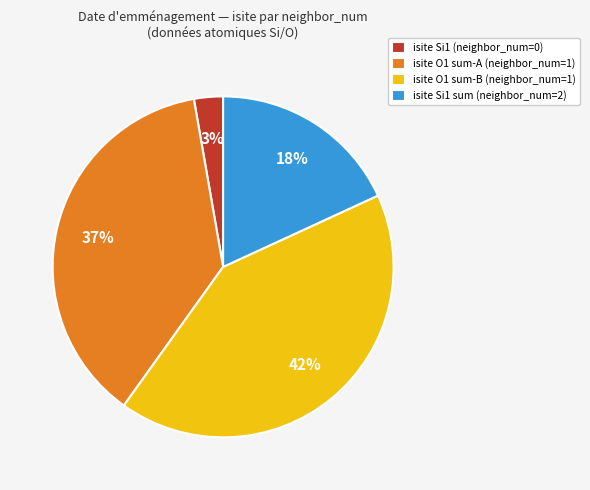

To the nearest percent, what is the average slice percentage?

25%